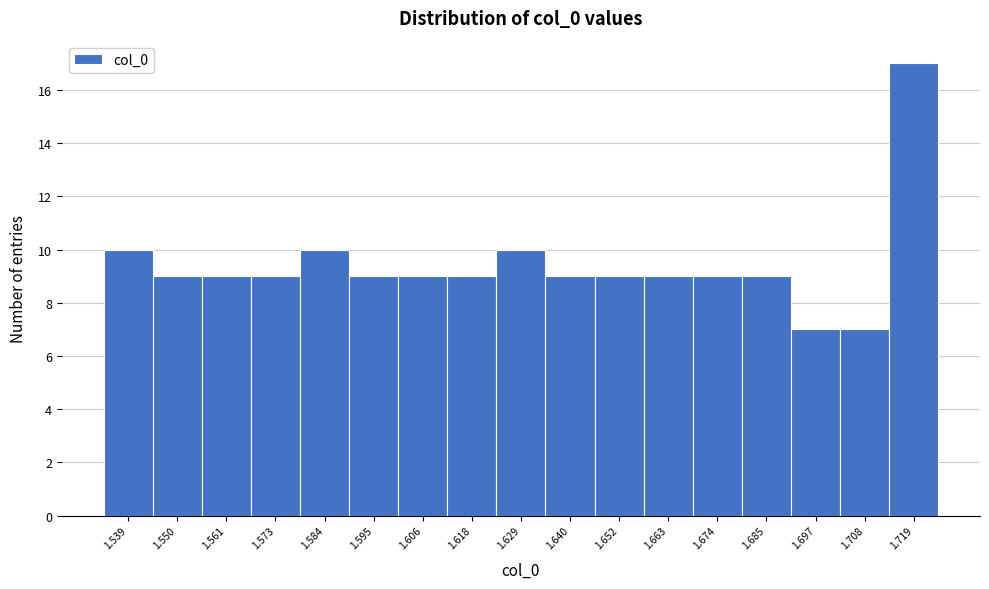

Reading left to right, extract all data points from this chart.

1.539=10	1.550=9	1.561=9	1.573=9	1.584=10	1.595=9	1.606=9	1.618=9	1.629=10	1.640=9	1.652=9	1.663=9	1.674=9	1.685=9	1.697=7	1.708=7	1.719=17